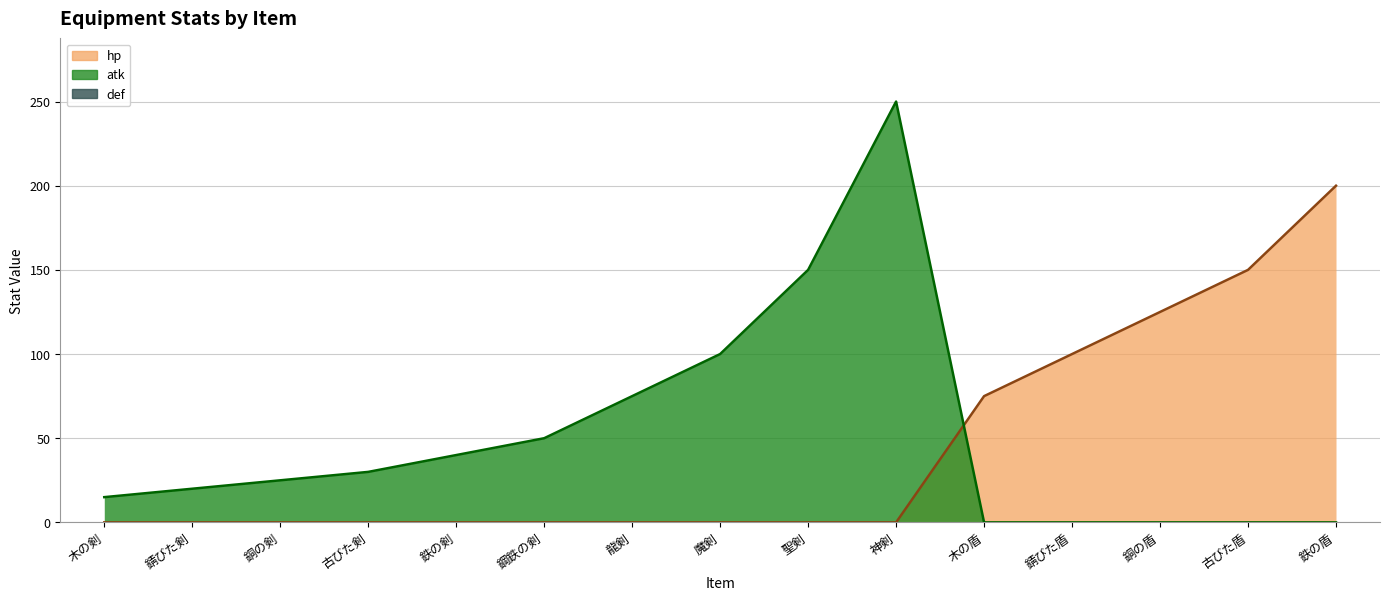

At which label does hp reach its peak?

鉄の盾